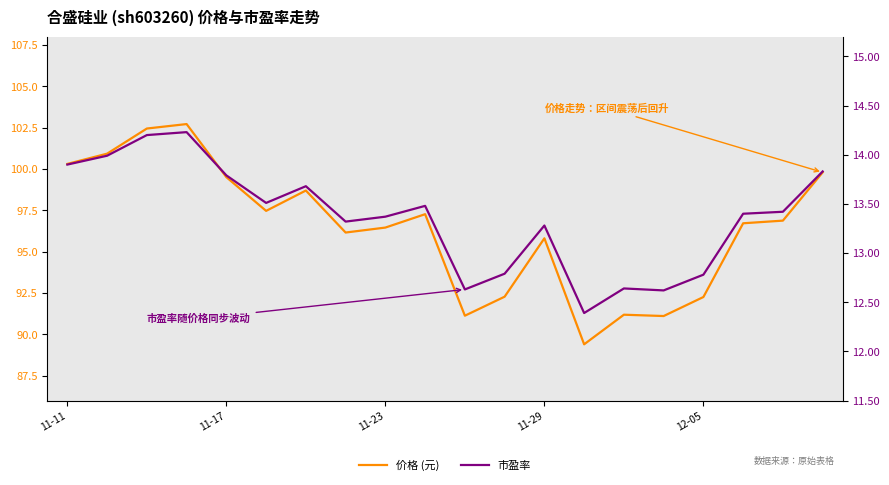

Reading right to left, extract all data points from this chart.

价格 (元): 99.8	96.9	96.7	92.3	91.1	91.2	89.4	95.8	92.3	91.1	97.3	96.5	96.2	98.7	97.5	99.5	102.7	102.5	100.9	100.3
市盈率: 13.8	13.4	13.4	12.8	12.6	12.6	12.4	13.3	12.8	12.6	13.5	13.4	13.3	13.7	13.5	13.8	14.2	14.2	14.0	13.9